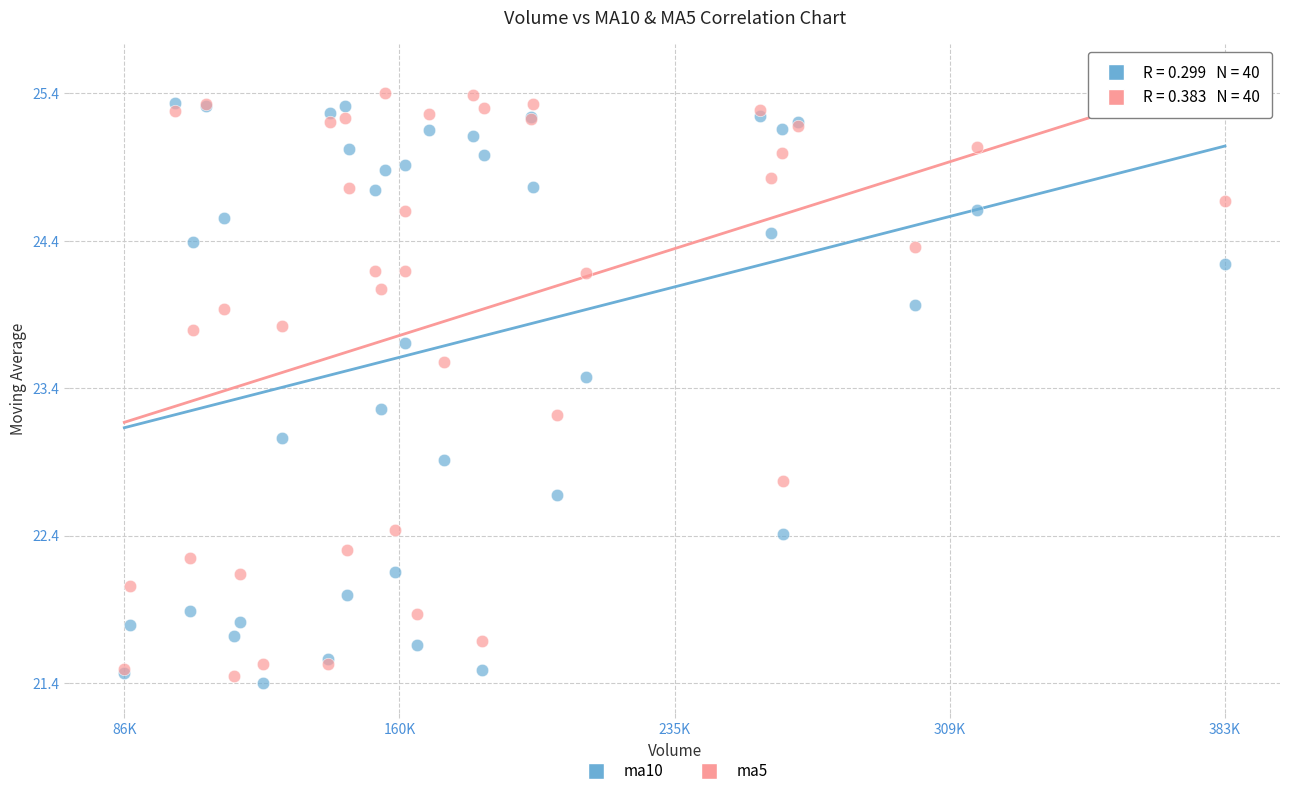

Which series reaches the maximum Y coordinate?

ma5